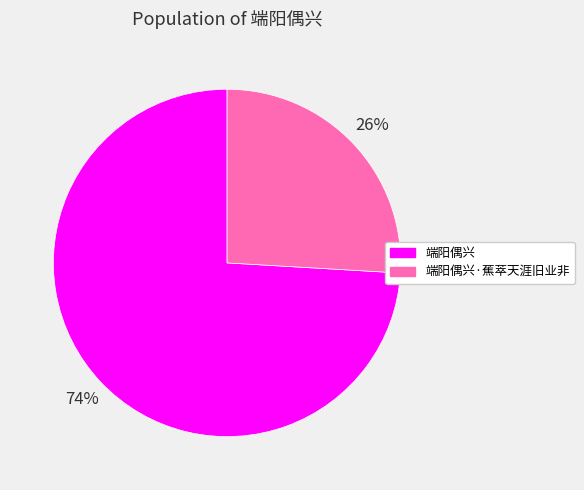

To the nearest percent, what is the difference between the 端阳偶兴 and 端阳偶兴·蕉萃天涯旧业非 slice percentages?

48%